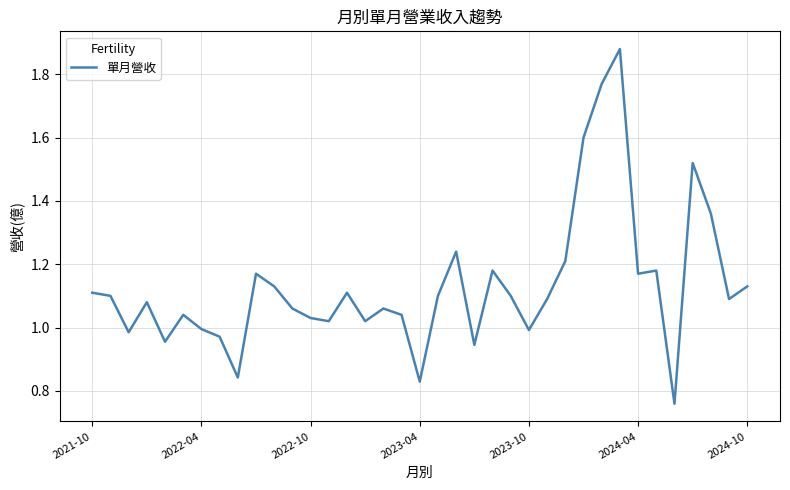

How many lines are shown in the chart?

1